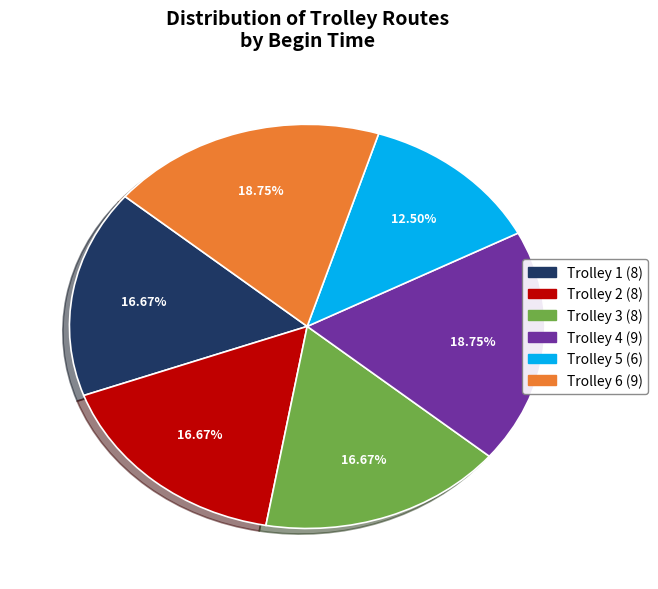

To the nearest percent, what percentage of the pie is Trolley 4?

19%